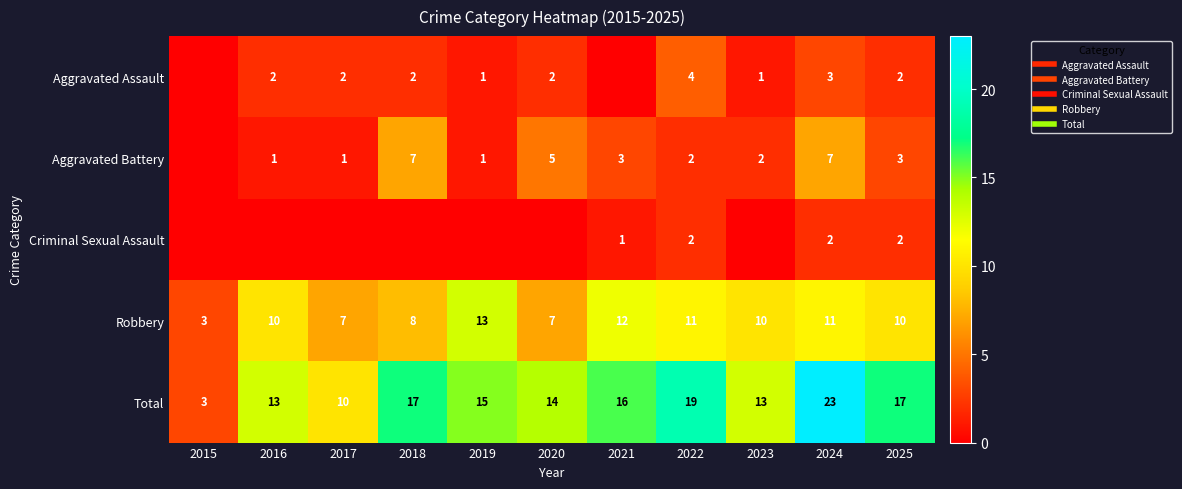

Read the Robbery value at 2017.

7